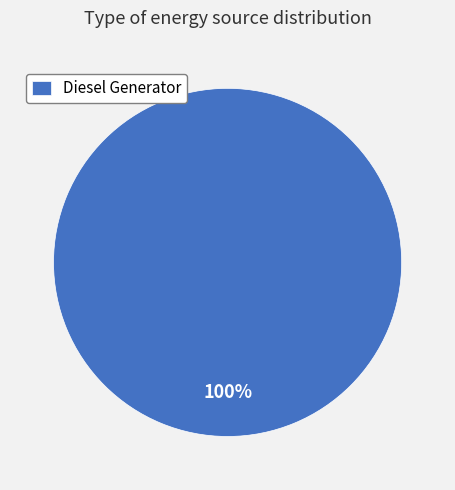

Rank the categories by value from highest to lowest.

Diesel Generator